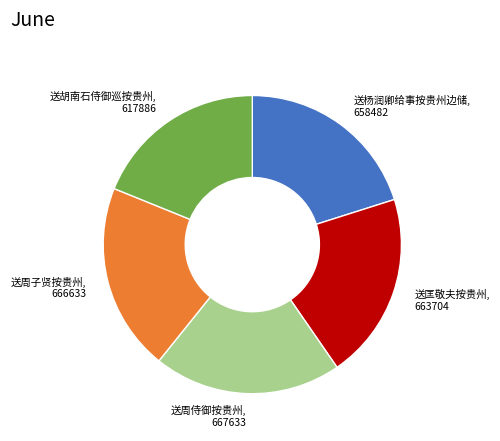

Is there a majority slice in this chart?

No